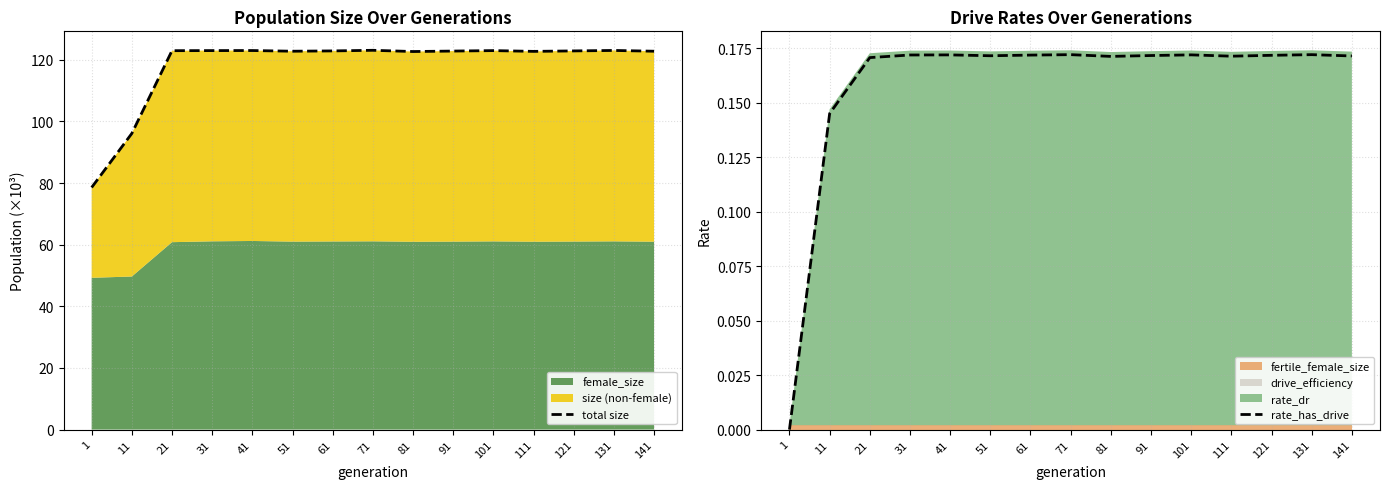

What is the difference between the total size values at 61 and 141?

0.1